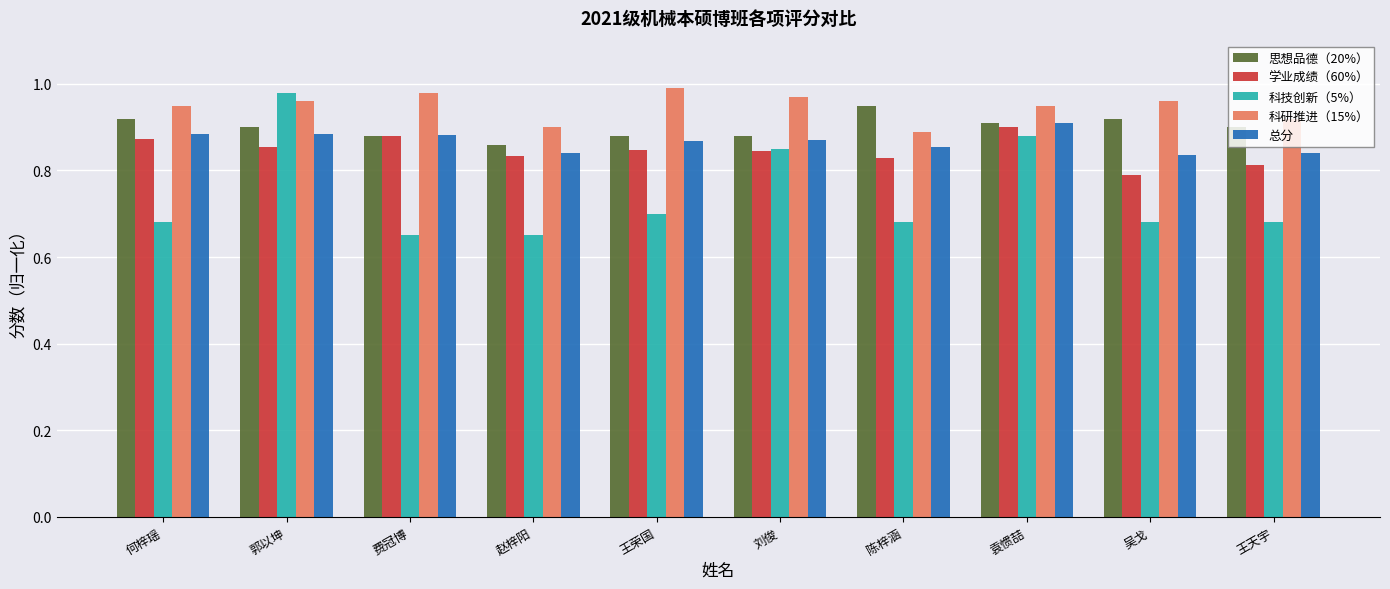

The 思想品德（20%） series shows 0.9 at 郭以坤. True or false?

True